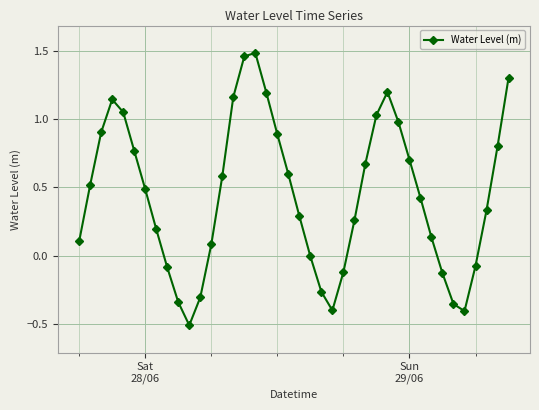

True or false: there are more than 0 points higher than both neighbors.

True